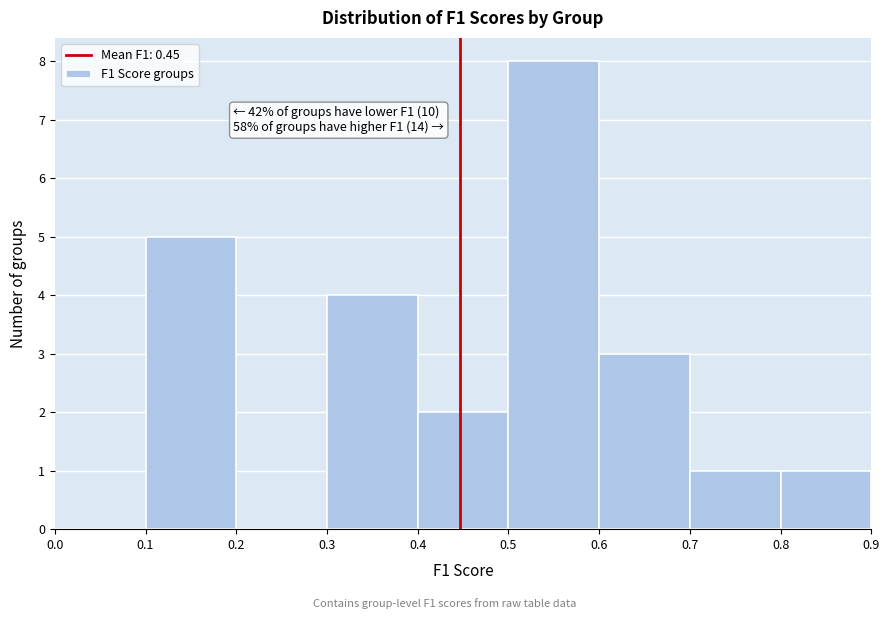

Over which range of the x-axis is the bar tallest?

0.5 to 0.6